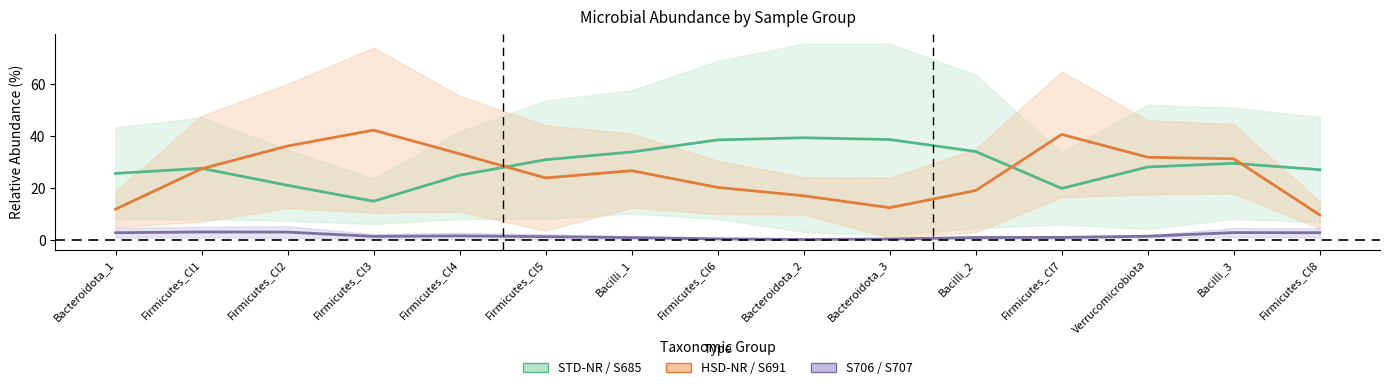

The STD-NR / S685 series shows 38.5 at Firmicutes_Cl6. True or false?

True